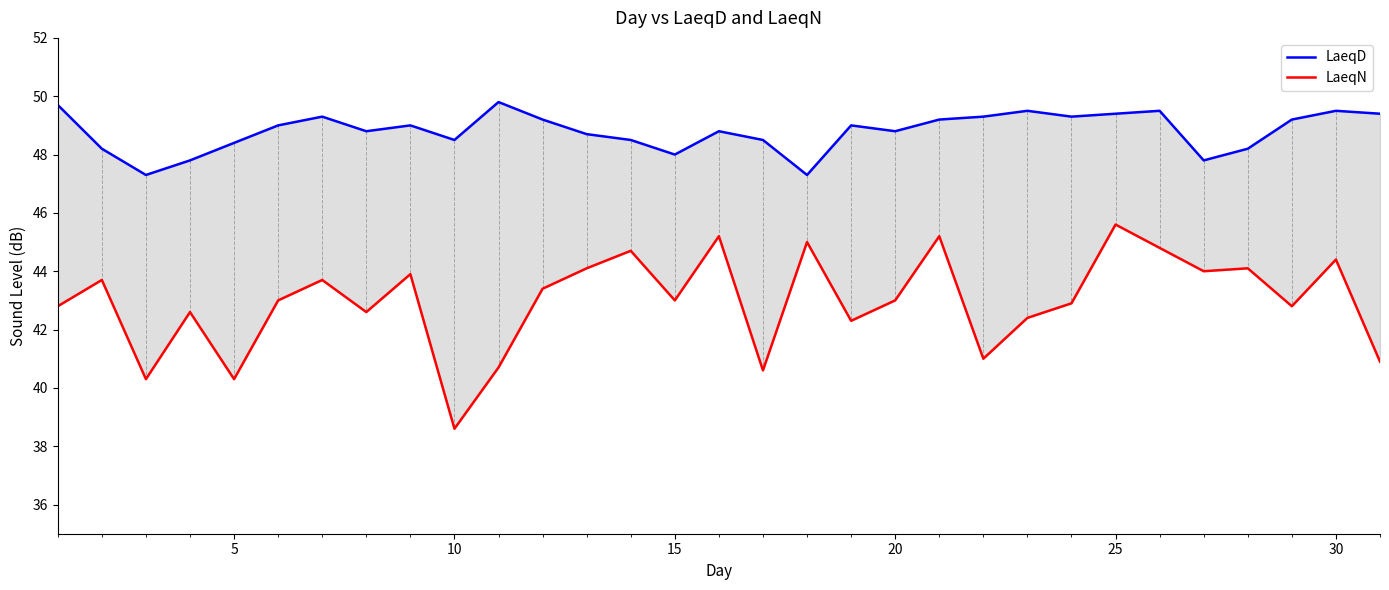

True or false: LaeqD has more than 0 points higher than both neighbors.

True